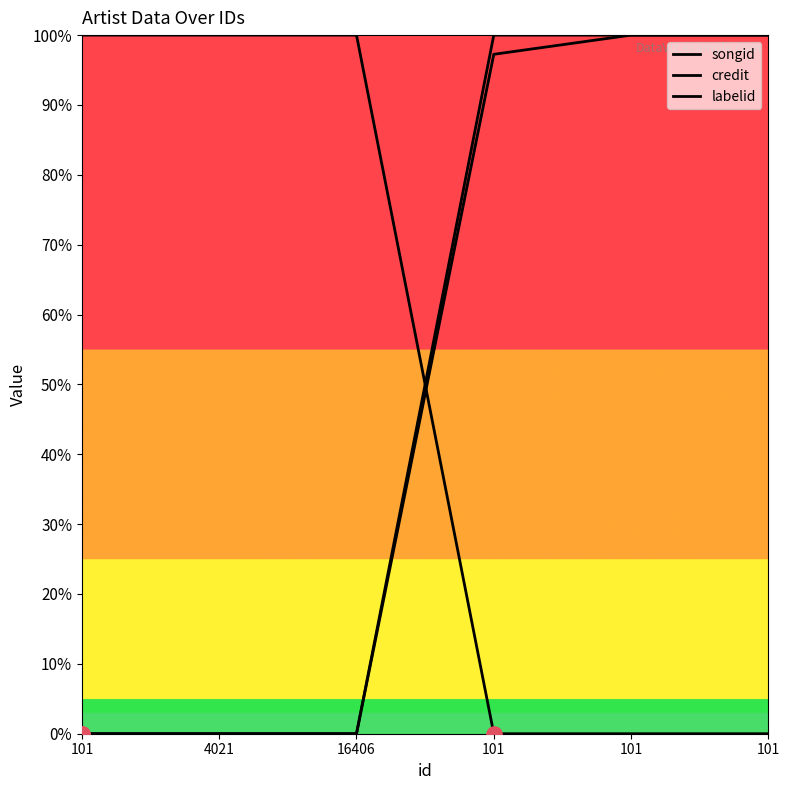

Which series has the largest total across all categories?

credit